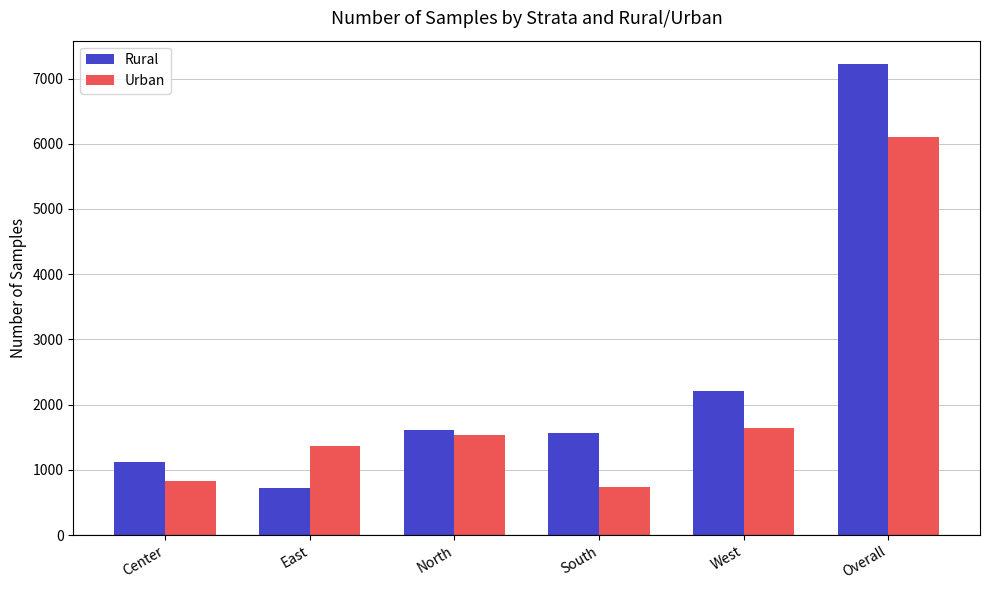

What is the smallest value displayed?

717